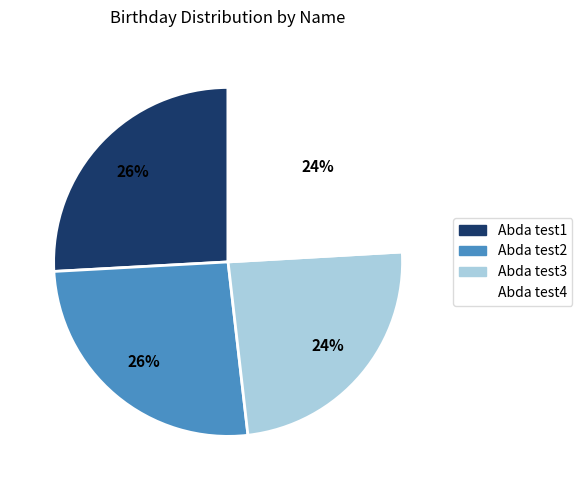

To the nearest percent, what portion does Abda test4 represent?

24%